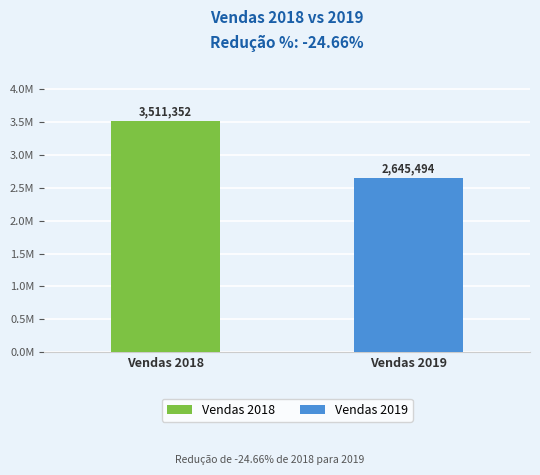

Reading left to right, transcribe all the data shown in this chart.

3511351.6	2645494.0